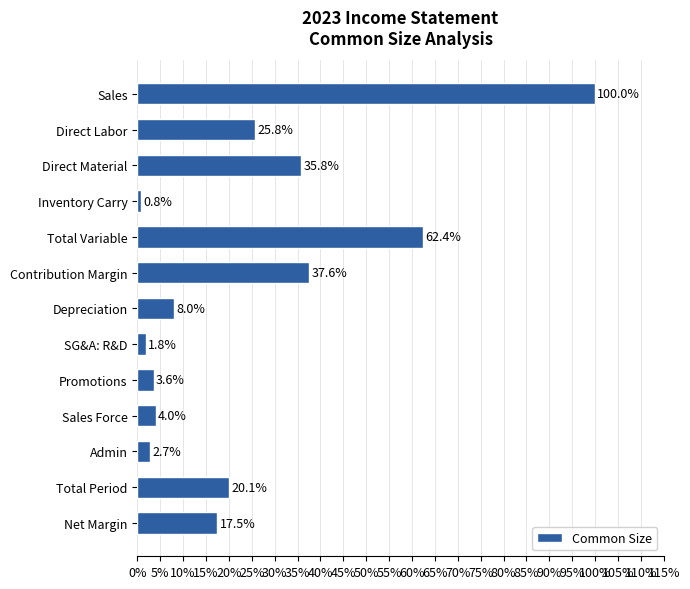

Does the chart contain any negative values?

No